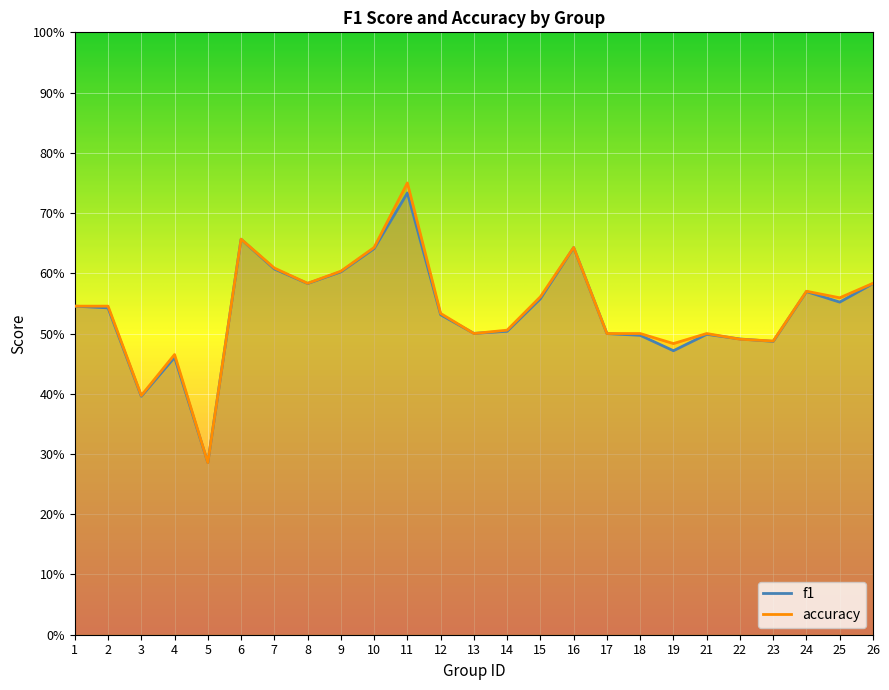

Reading right to left, what are all the values shown in this chart?

f1: 26=0.6	25=0.6	24=0.6	23=0.5	22=0.5	21=0.5	19=0.5	18=0.5	17=0.5	16=0.6	15=0.6	14=0.5	13=0.5	12=0.5	11=0.7	10=0.6	9=0.6	8=0.6	7=0.6	6=0.7	5=0.3	4=0.5	3=0.4	2=0.5	1=0.5
accuracy: 26=0.6	25=0.6	24=0.6	23=0.5	22=0.5	21=0.5	19=0.5	18=0.5	17=0.5	16=0.6	15=0.6	14=0.5	13=0.5	12=0.5	11=0.8	10=0.6	9=0.6	8=0.6	7=0.6	6=0.7	5=0.3	4=0.5	3=0.4	2=0.5	1=0.5